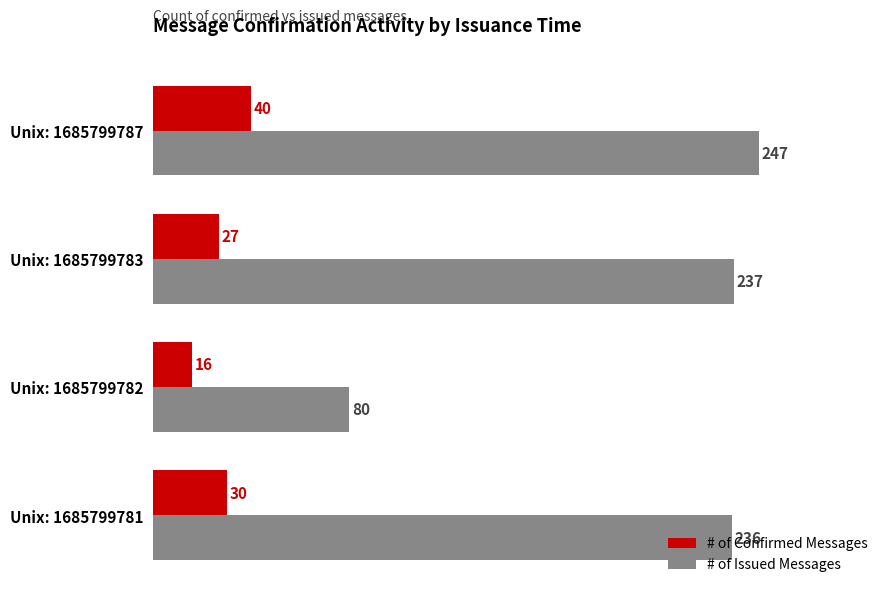

Rank the series by their average value, from highest to lowest.

# of Issued Messages, # of Confirmed Messages